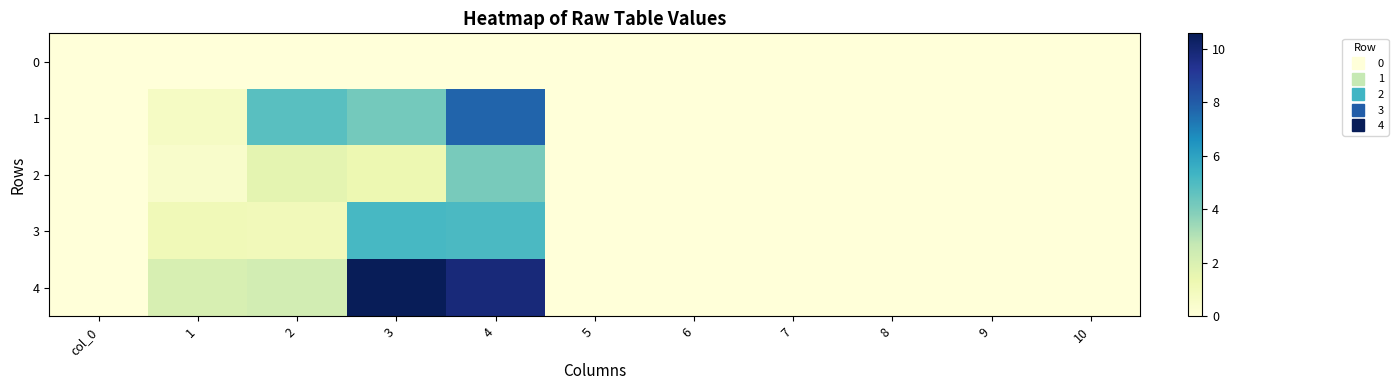

At how many categories does at least one series exceed 8?

2